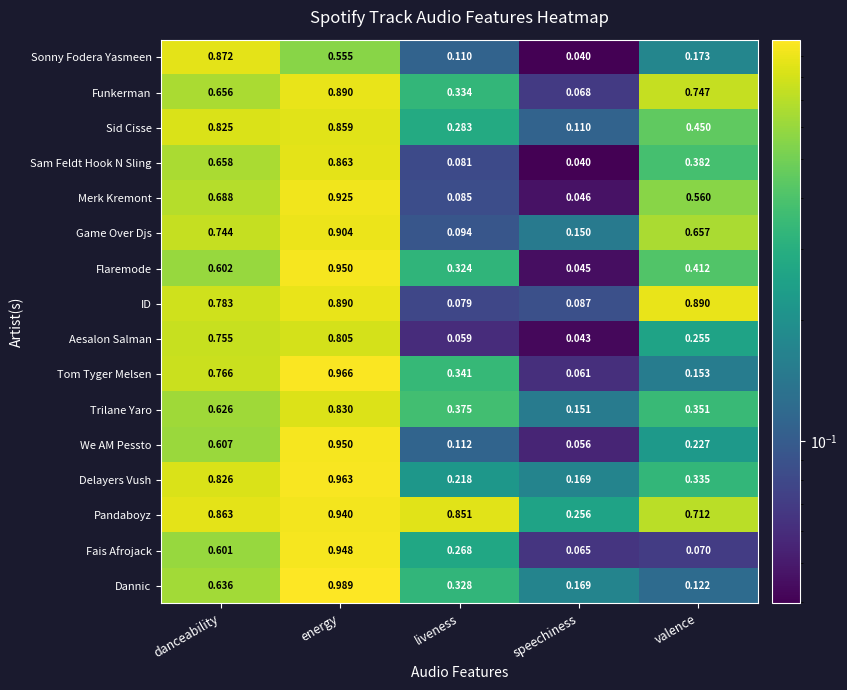

Which series changed the most between energy and valence?

Fais Afrojack